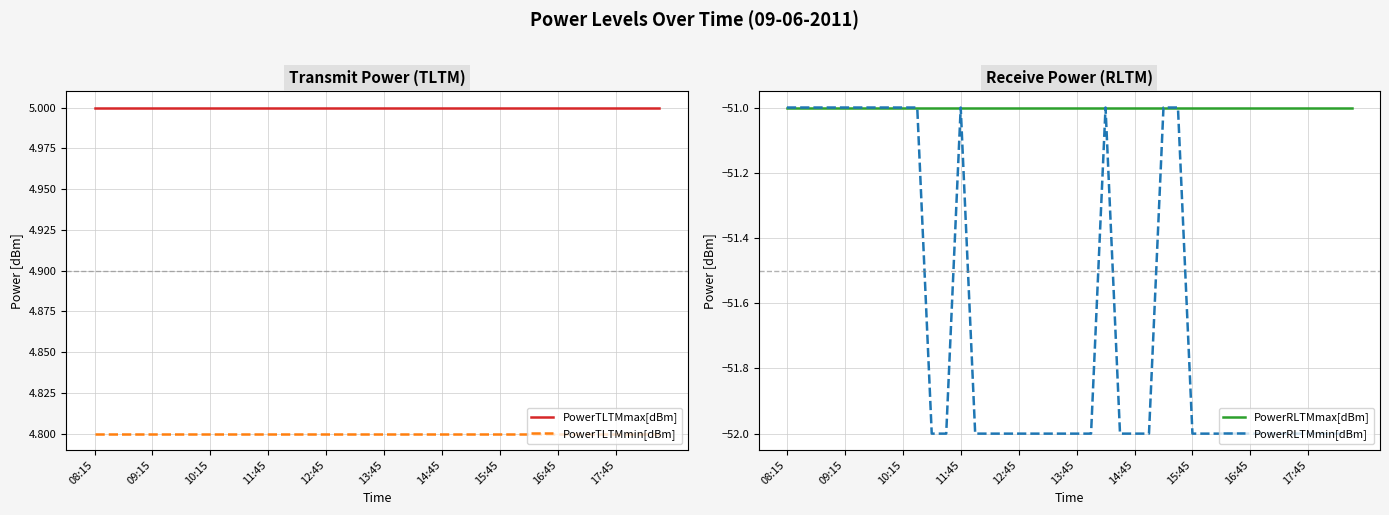

The PowerTLTMmin[dBm] series shows 4.8 at 09:15. True or false?

True